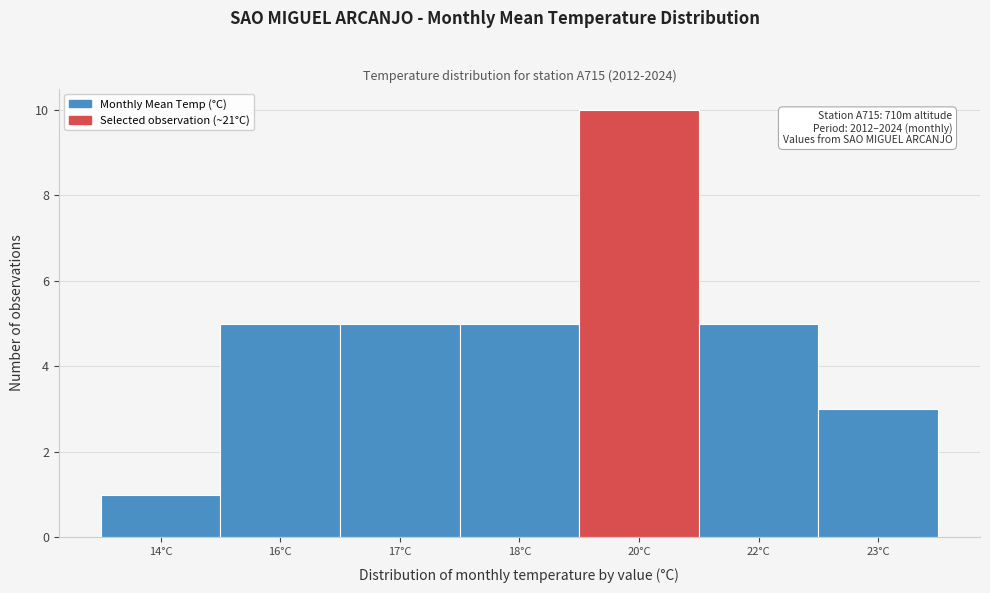

Reading left to right, extract all data points from this chart.

14°C=1	16°C=5	17°C=5	18°C=5	20°C=10	22°C=5	23°C=3